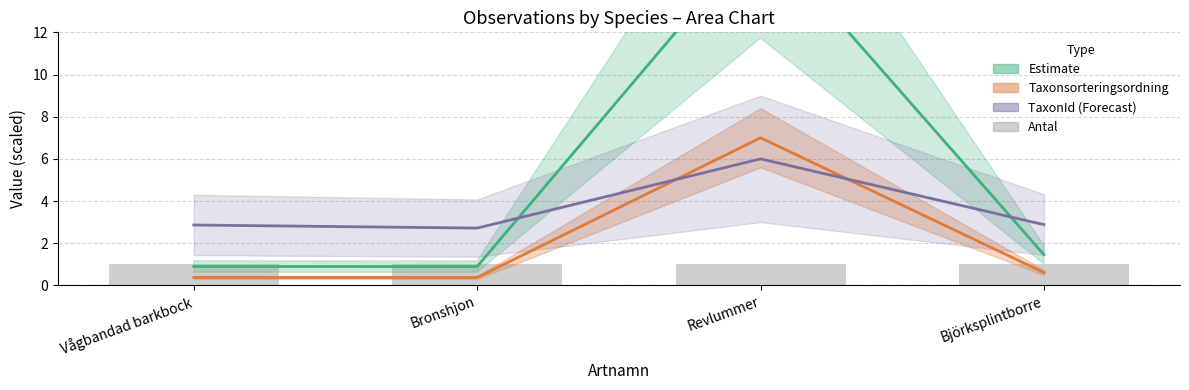

At Vågbandad barkbock, list the series in order from largest to smallest.

TaxonId line, Antal (observations), Estimate line, Taxon sort line